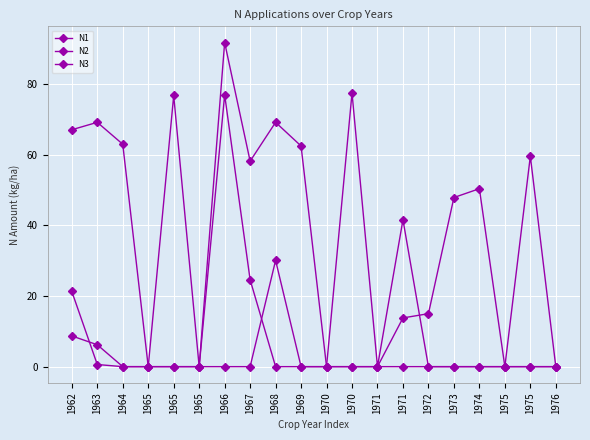

Rank the series at 1970 from highest to lowest value.

N1, N2, N3